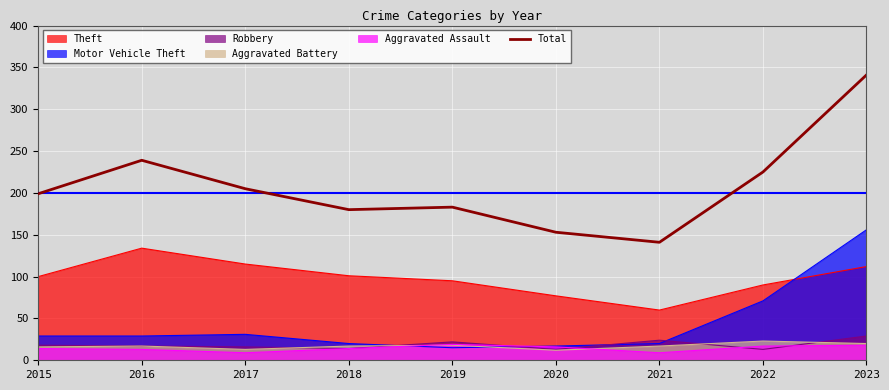

What is the difference between the maximum and minimum values?

200